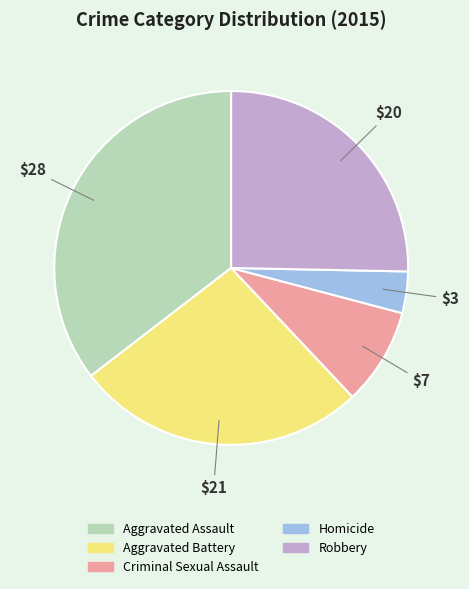

The Aggravated Assault slice represents 22% of the pie. True or false?

False